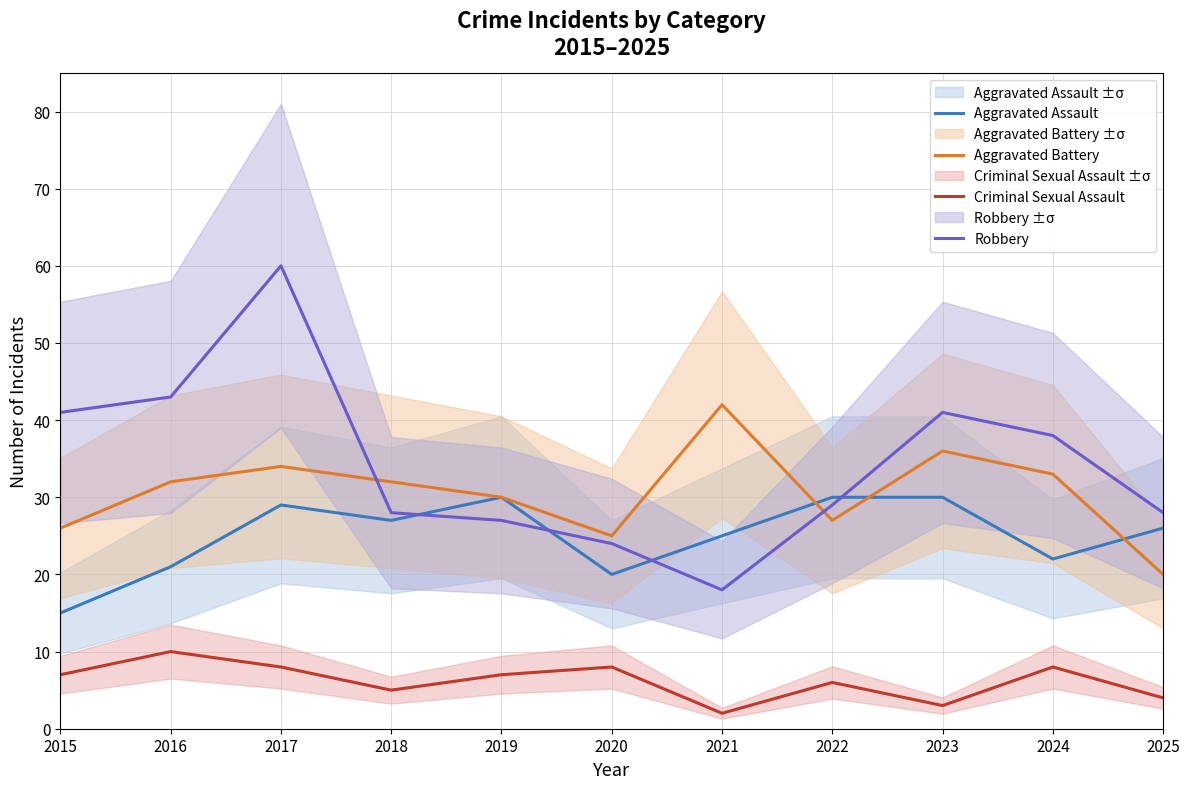

Read the Aggravated Battery value at 2025.

20